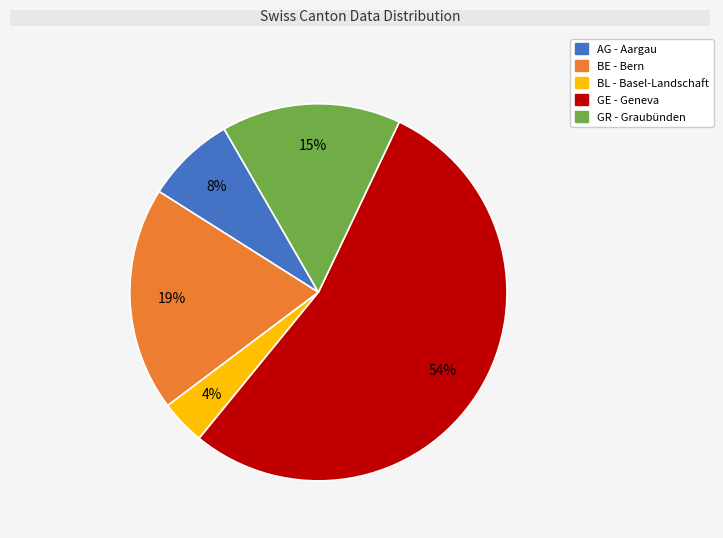

Between GR and GE, which is larger?

GE